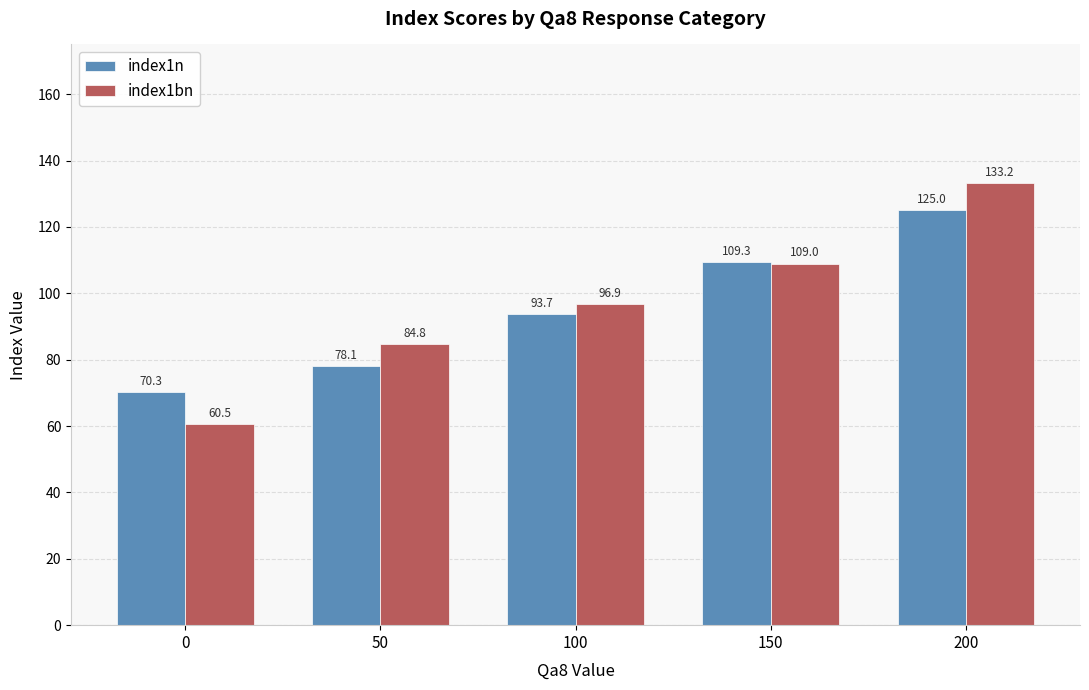

Where does the index1bn series first go above 96?

100